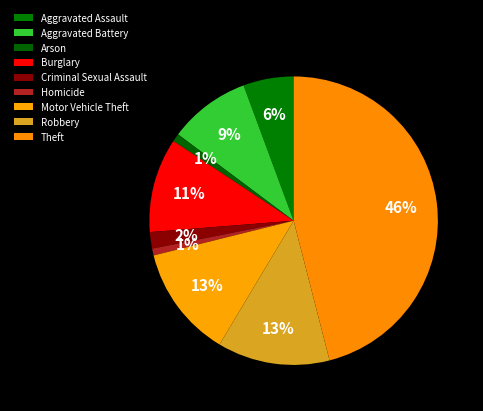

To the nearest percent, what is the difference between the Burglary and Theft slice percentages?

35%